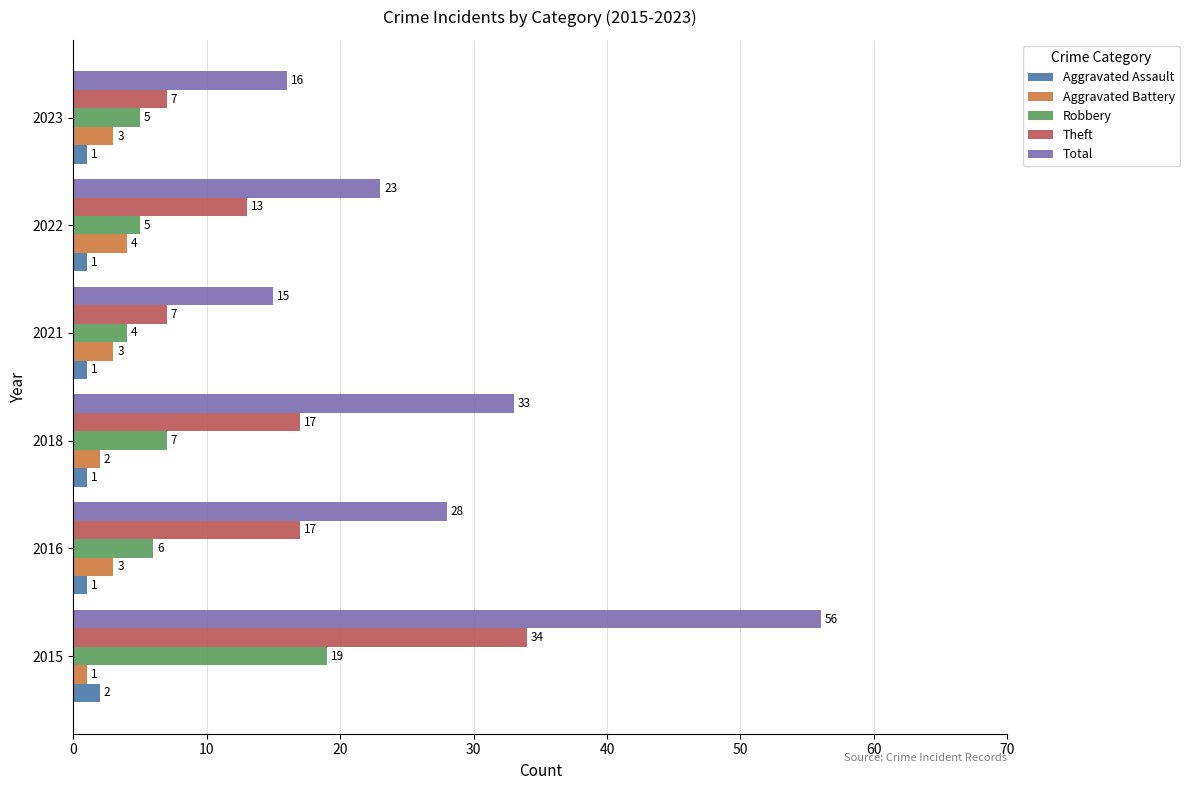

Is it true that Theft equals 7 at 2021?

True